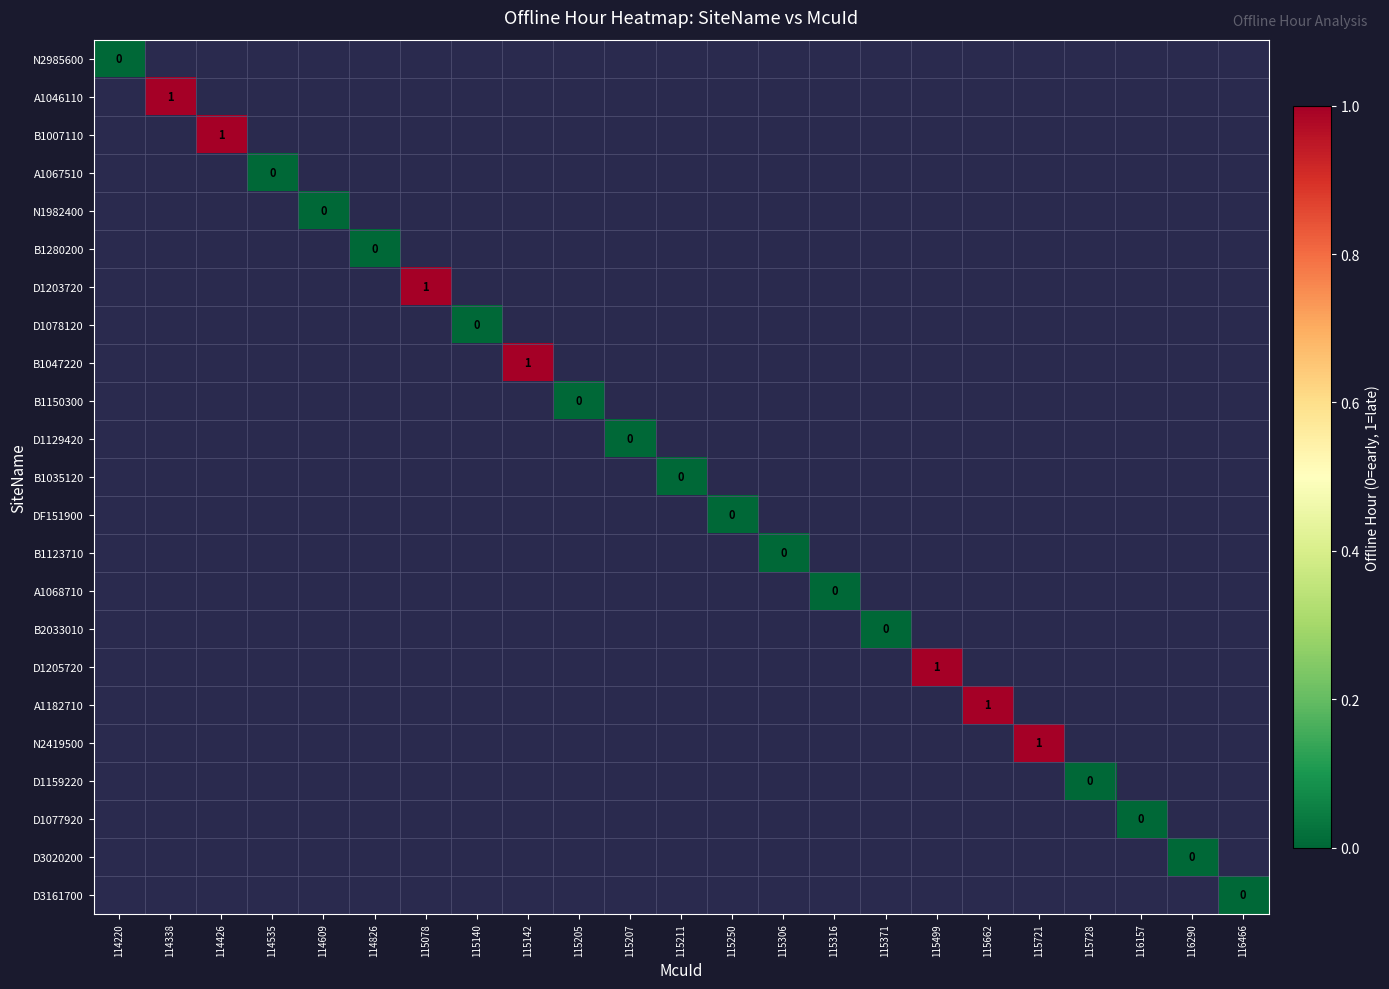

How many values in A1182710 are above zero?

1